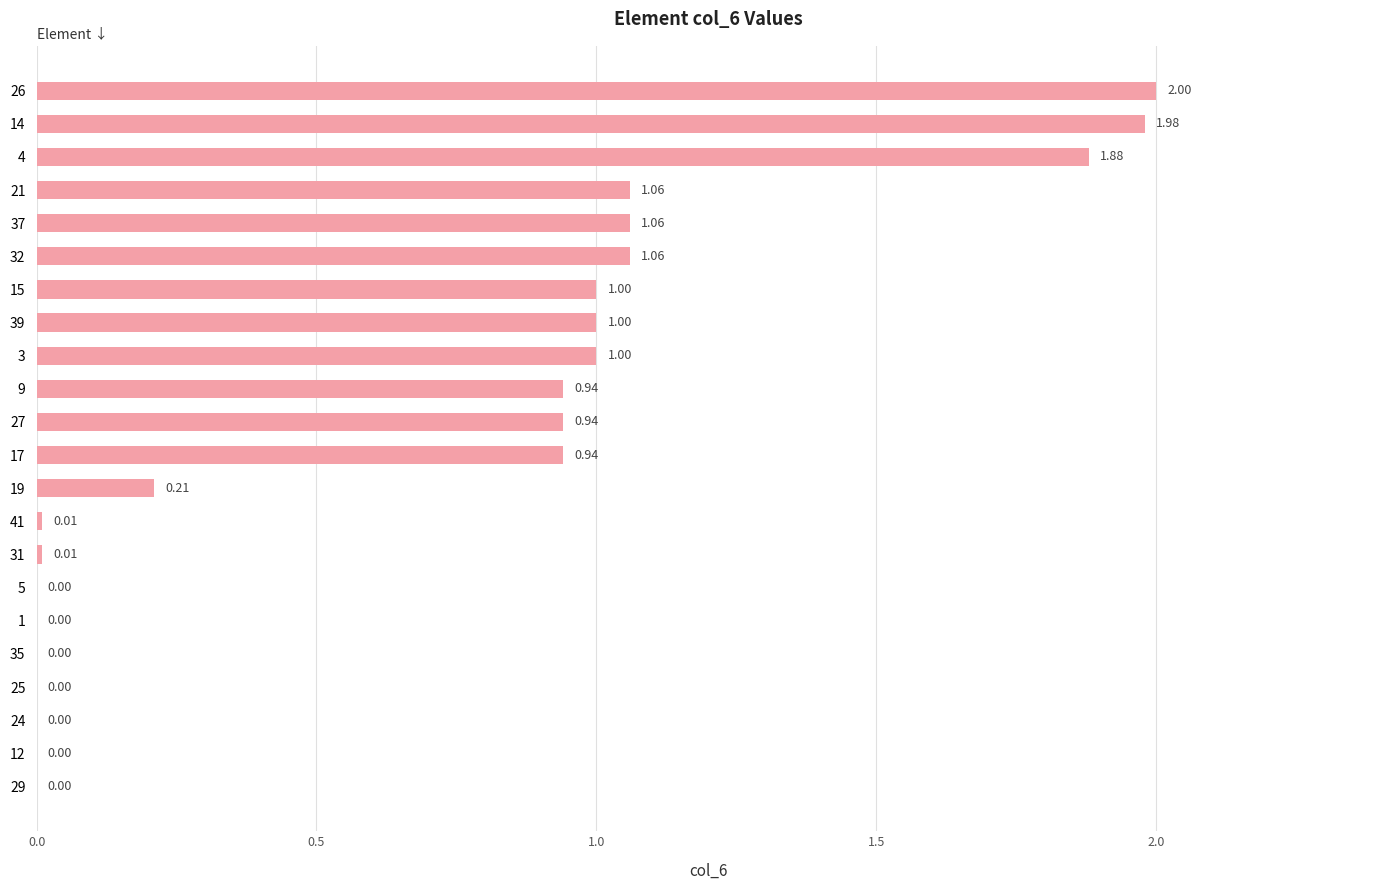

What is the average value?

0.7